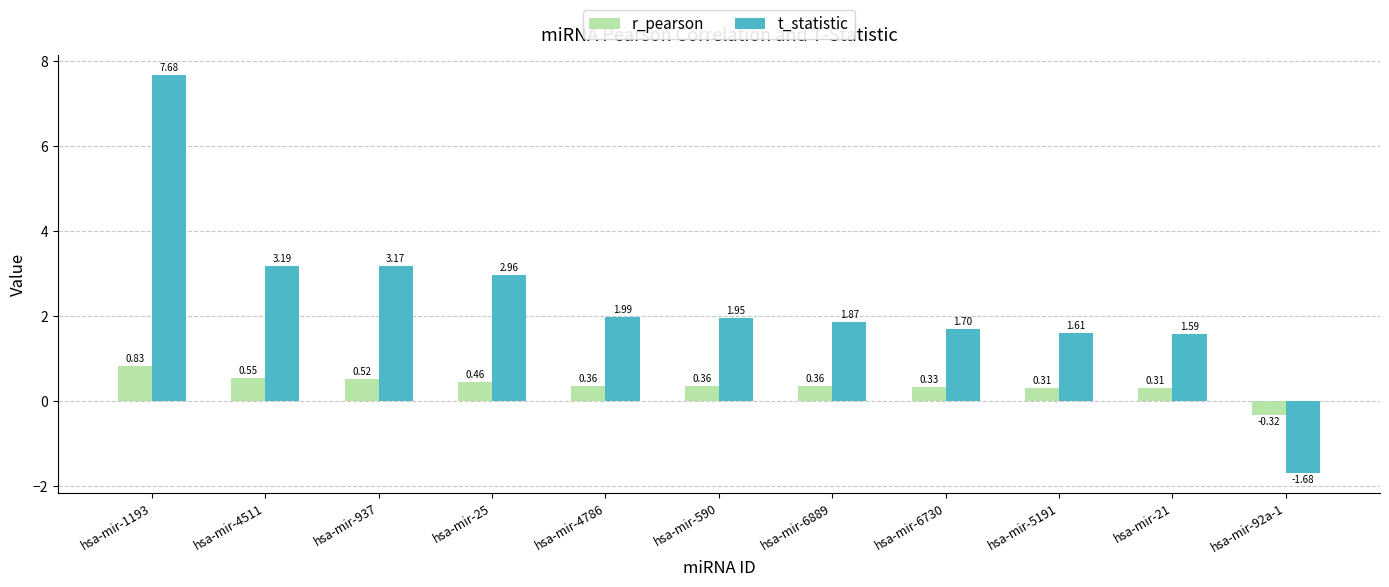

How many distinct data groups are displayed?

2